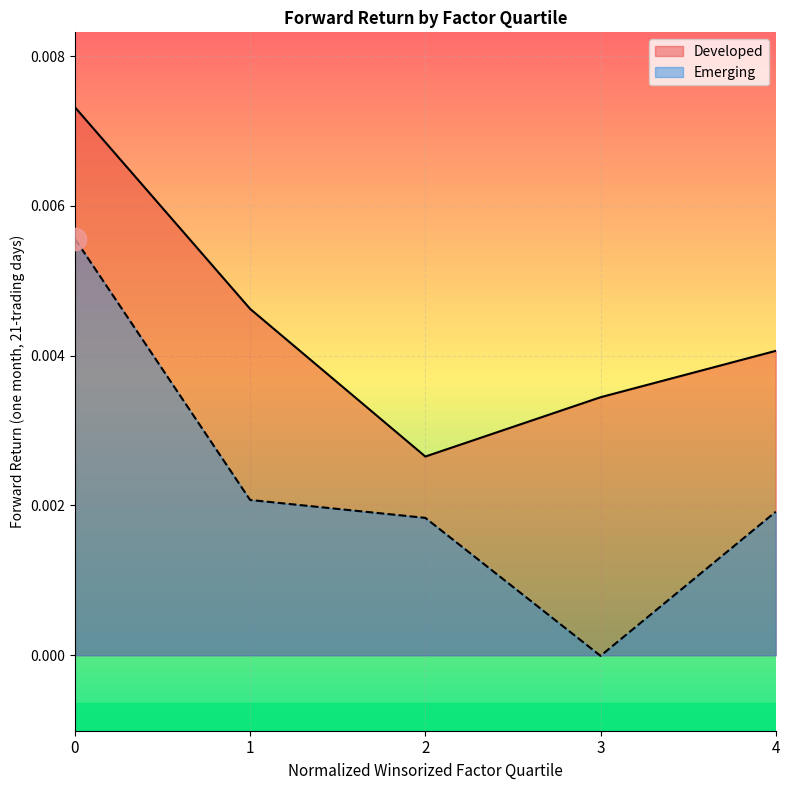

How many interior local valleys does the Developed series have?

1